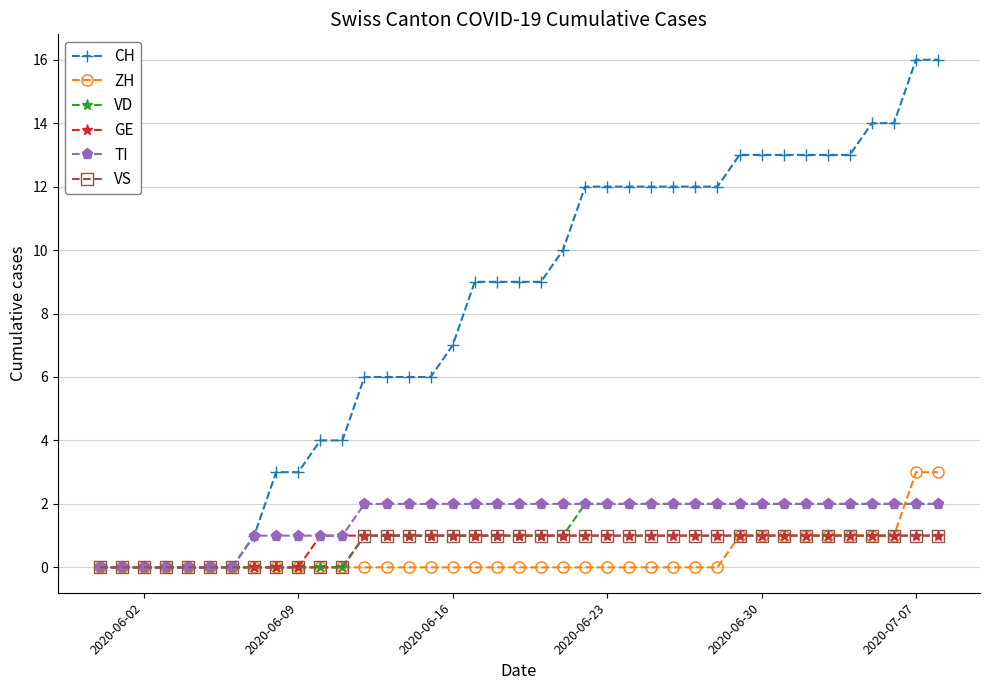

Which series has the largest range (max minus min)?

CH